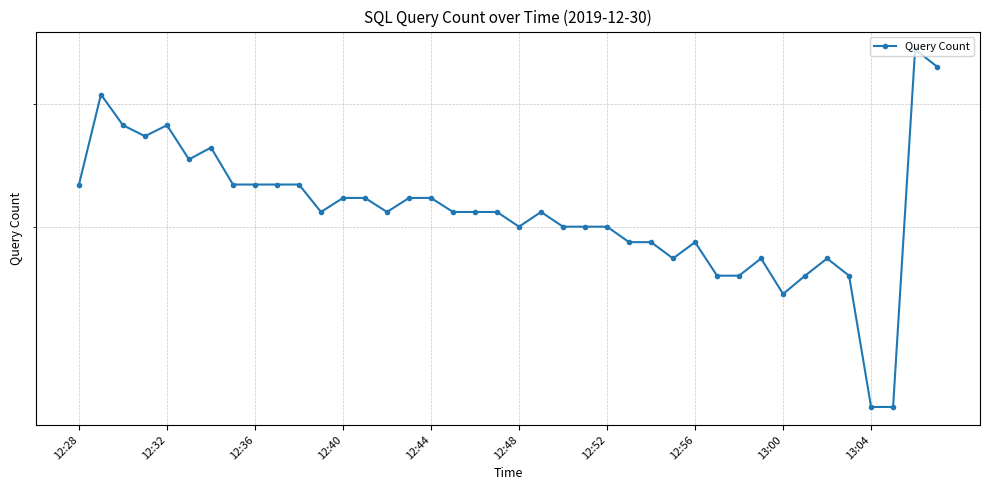

What is the average value?

22